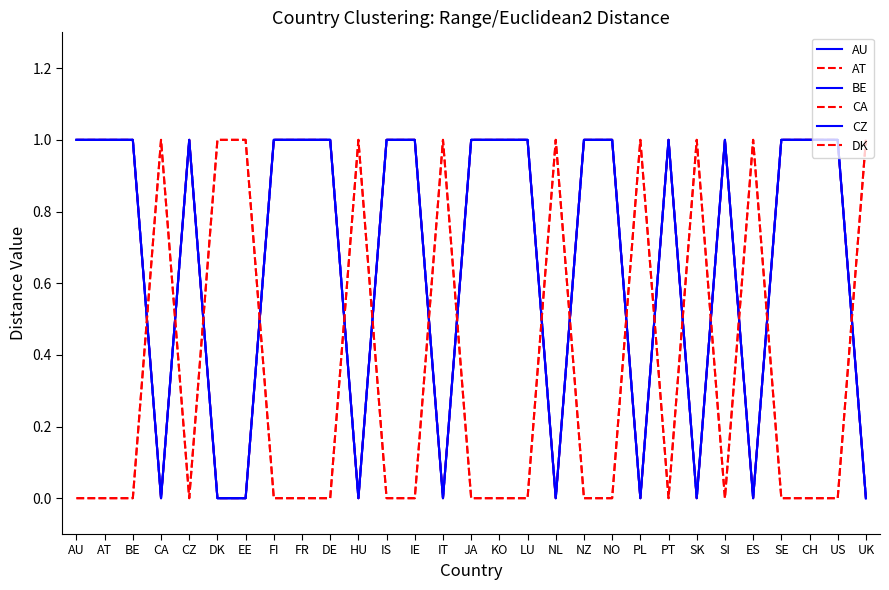

True or false: CZ and DK intersect in this chart.

True